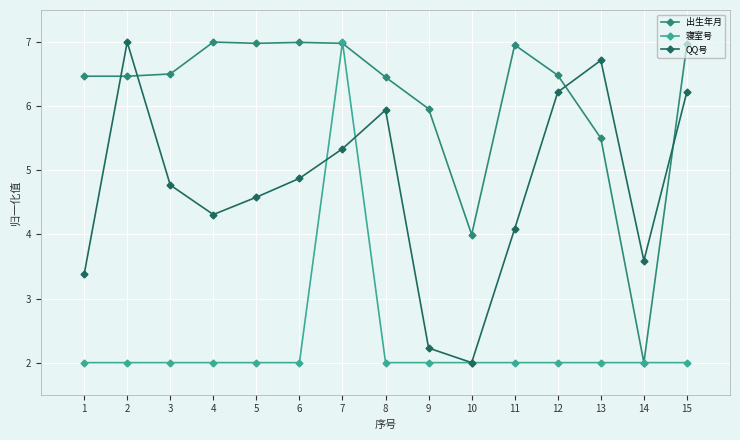

What is the difference between the highest and lowest values at 14?

1.6